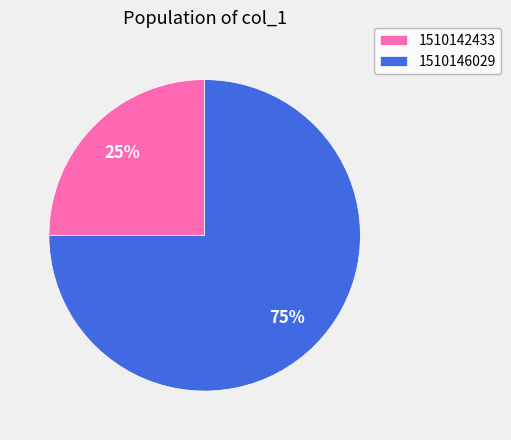

Rank the categories by value from highest to lowest.

1510146029, 1510142433